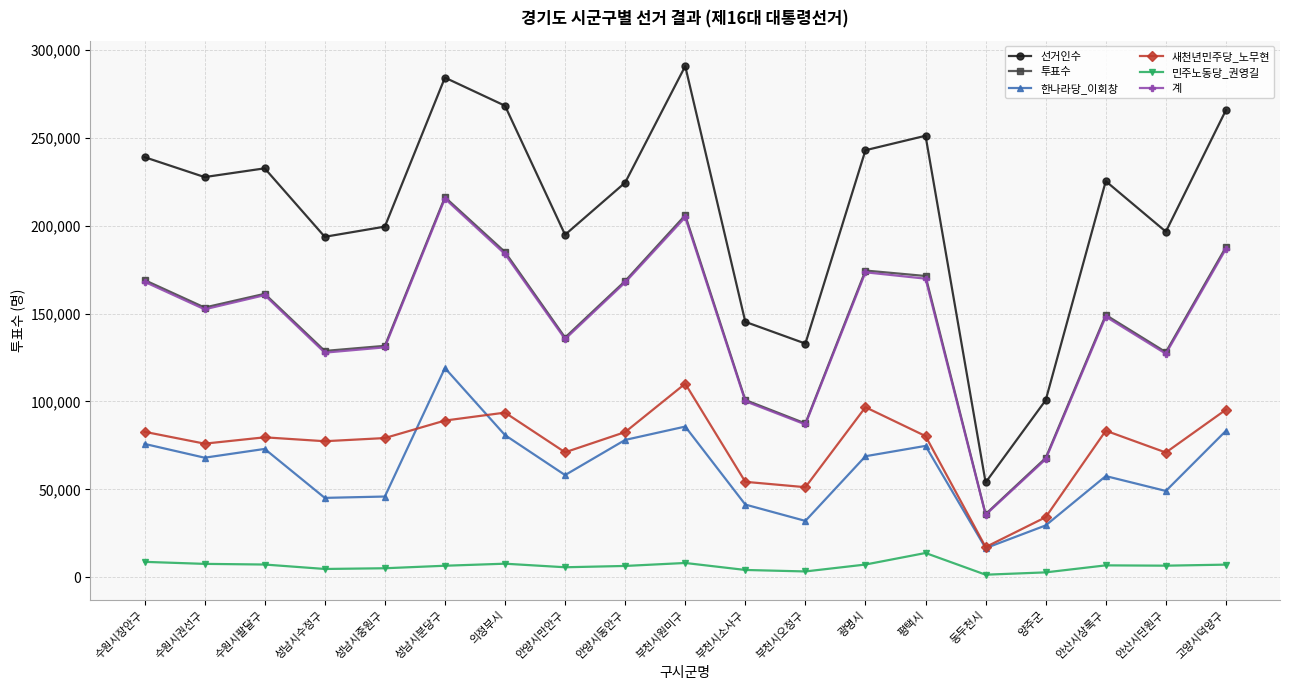

How many values in the 선거인수 series are below 225413?

9